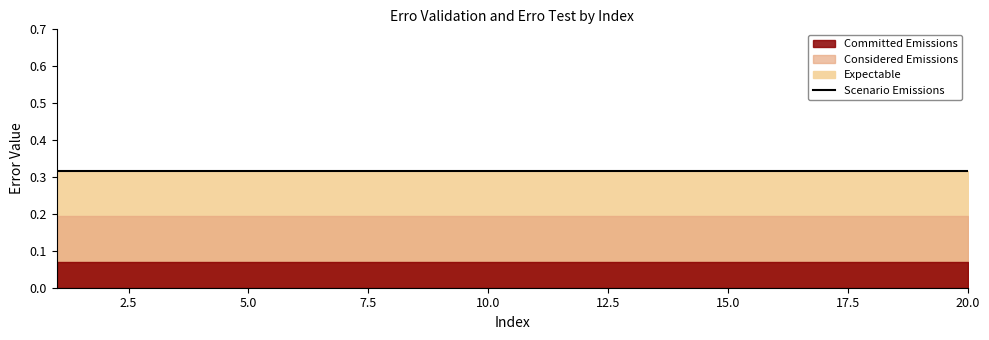

At which label is erro validation closest to 0?

1